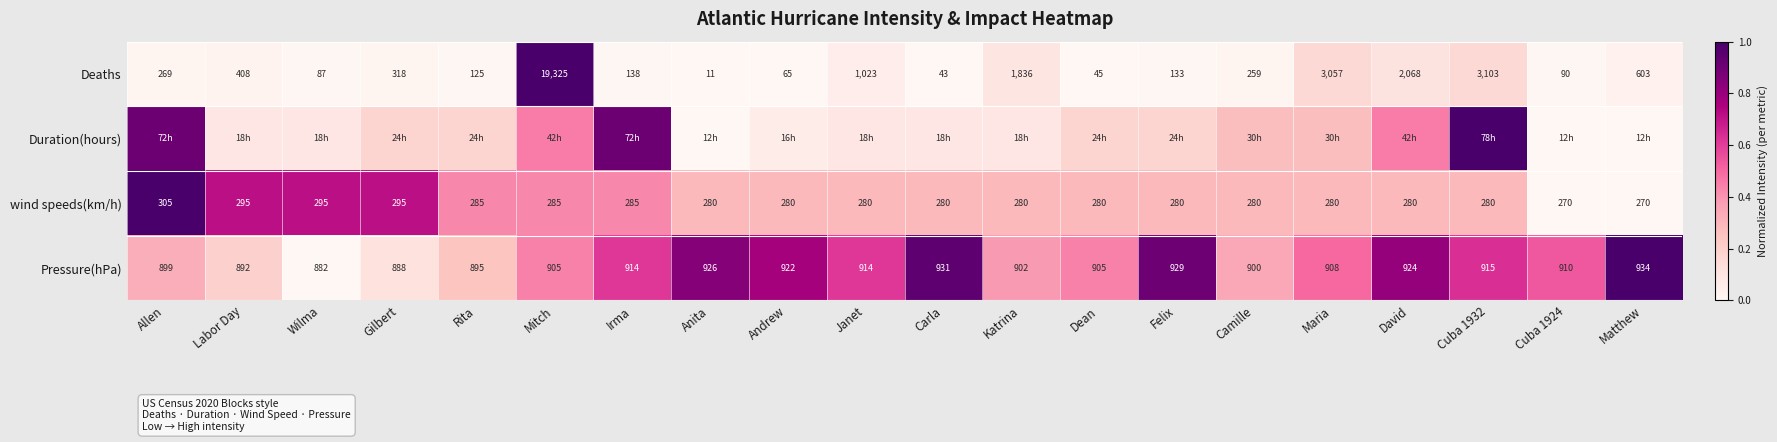

At which label does Pressure(hPa) reach its peak?

Matthew